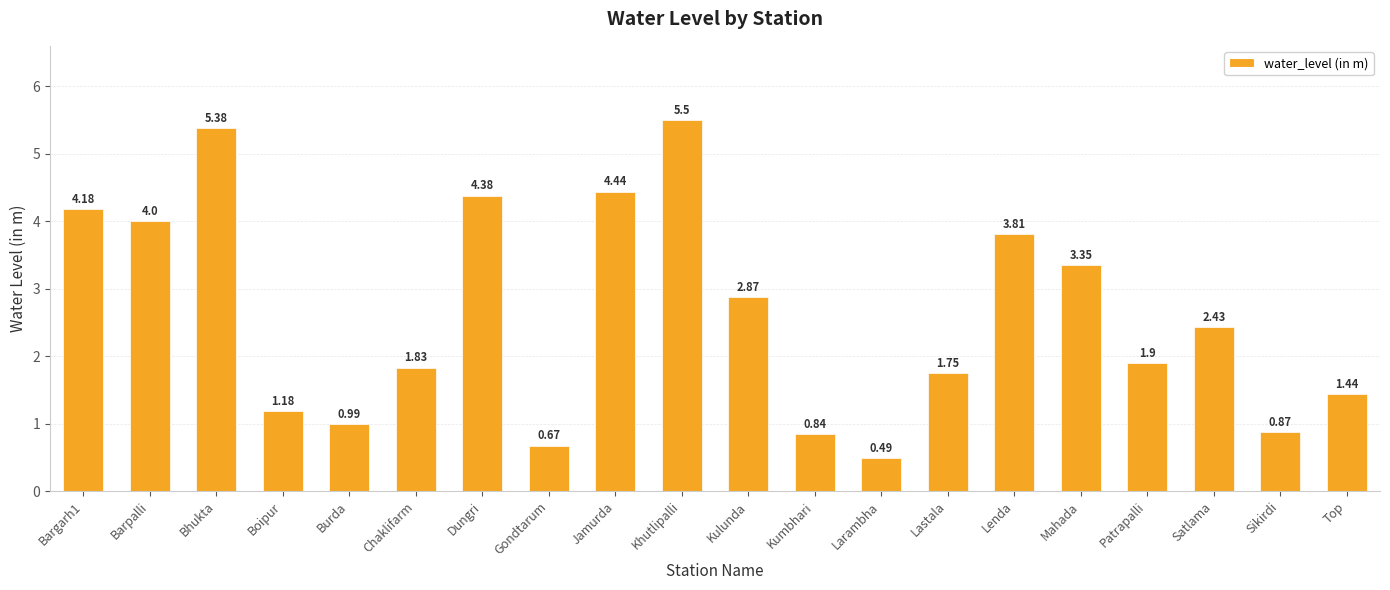

What is the value of the 9th bar from the left?

4.4